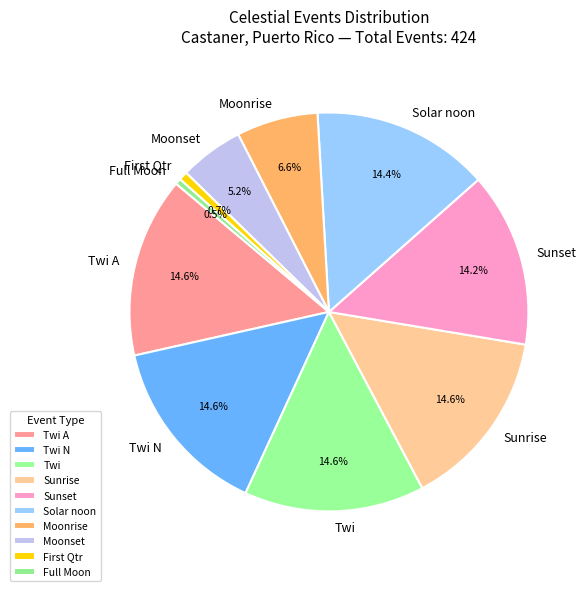

How much of the chart is everything except Twi N?

85.4%